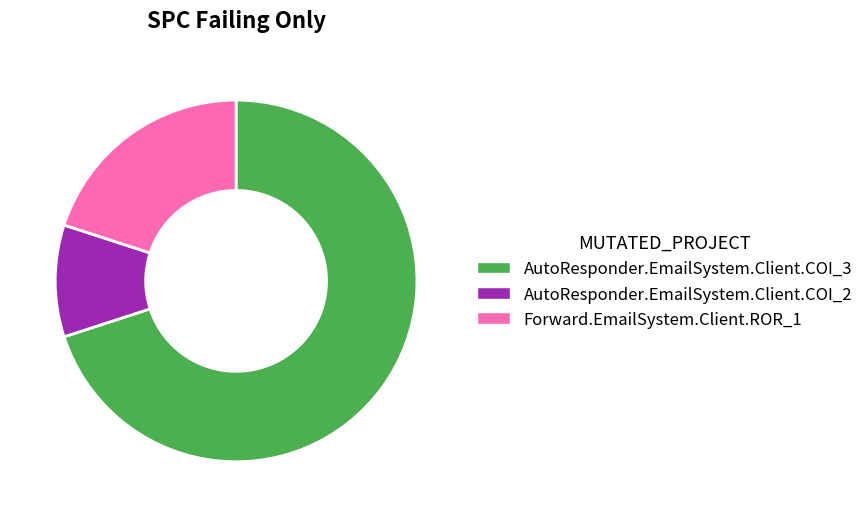

The Forward.EmailSystem.Client.ROR_1 slice represents 20% of the pie. True or false?

True